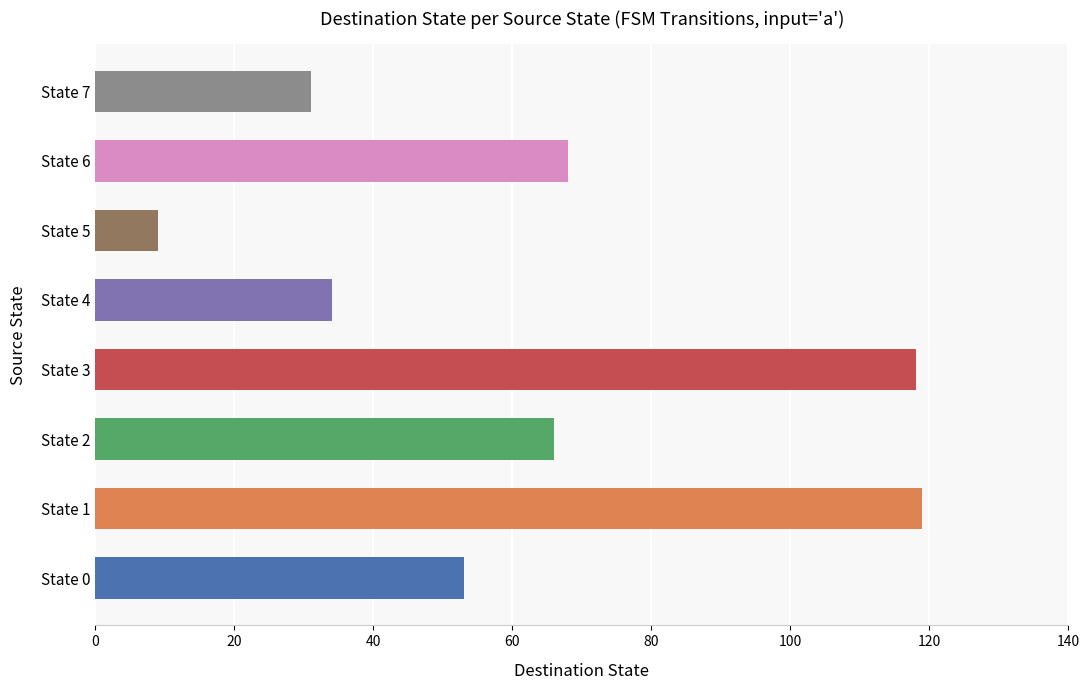

How many categories are shown in the chart?

8